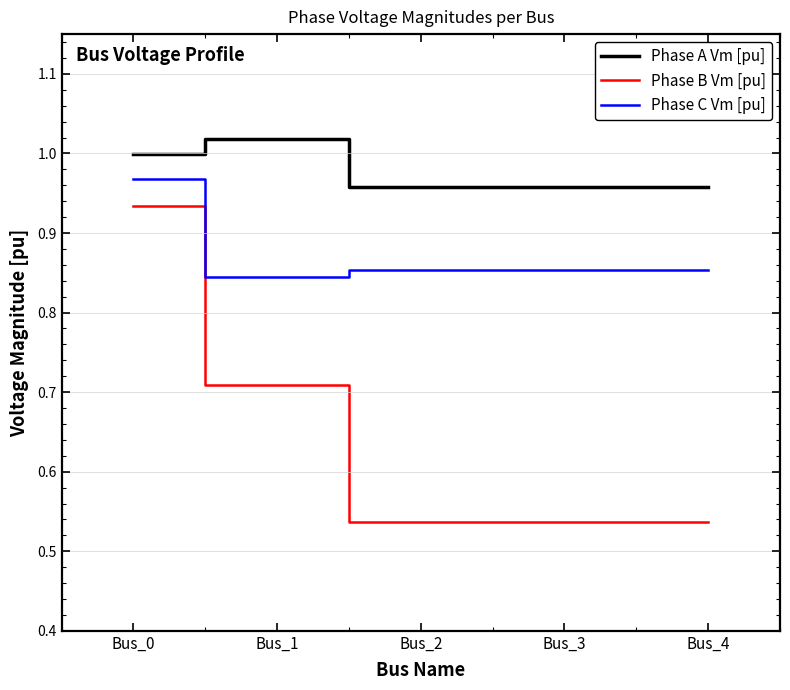

List the series in order of their peak value, highest first.

Phase A Vm [pu], Phase C Vm [pu], Phase B Vm [pu]